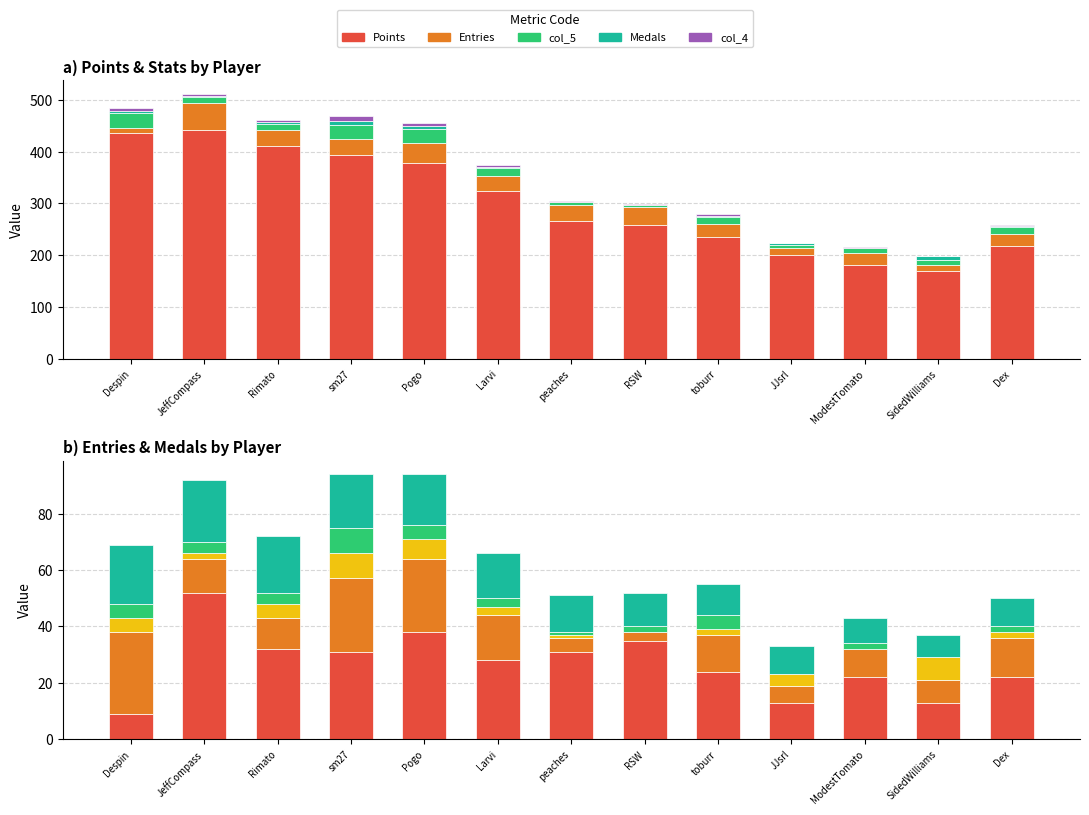

What is the total value across all series at Pogo?

473